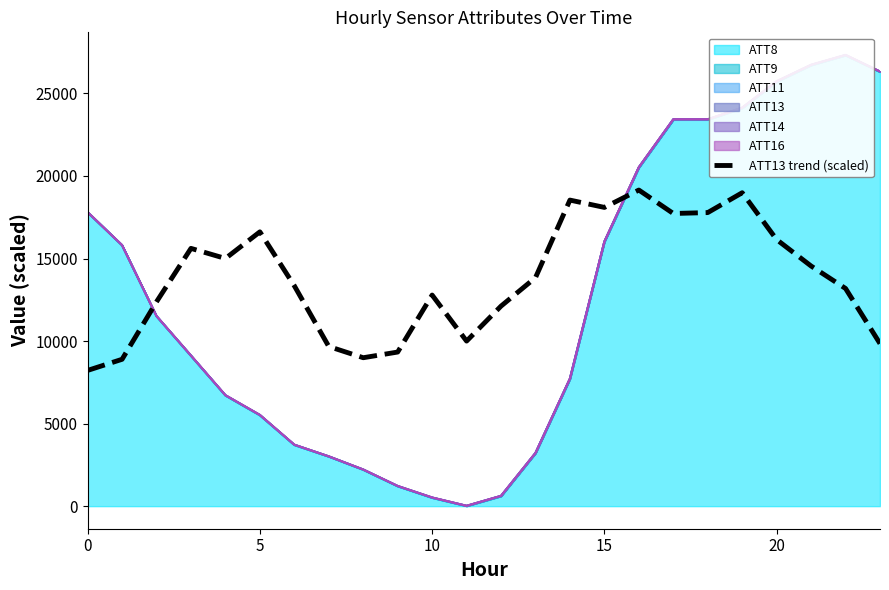

Reading left to right, what are all the values shown in this chart?

8222.6	8895.5	12379.6	15613.9	15002.2	16615.5	13347.3	9671.2	8990.8	9334.8	12786.4	9998.1	12117.8	13842.7	18538.9	18095.7	19147.0	17727.2	17782.0	18984.5	16145.6	14545.5	13185.8	9846.6